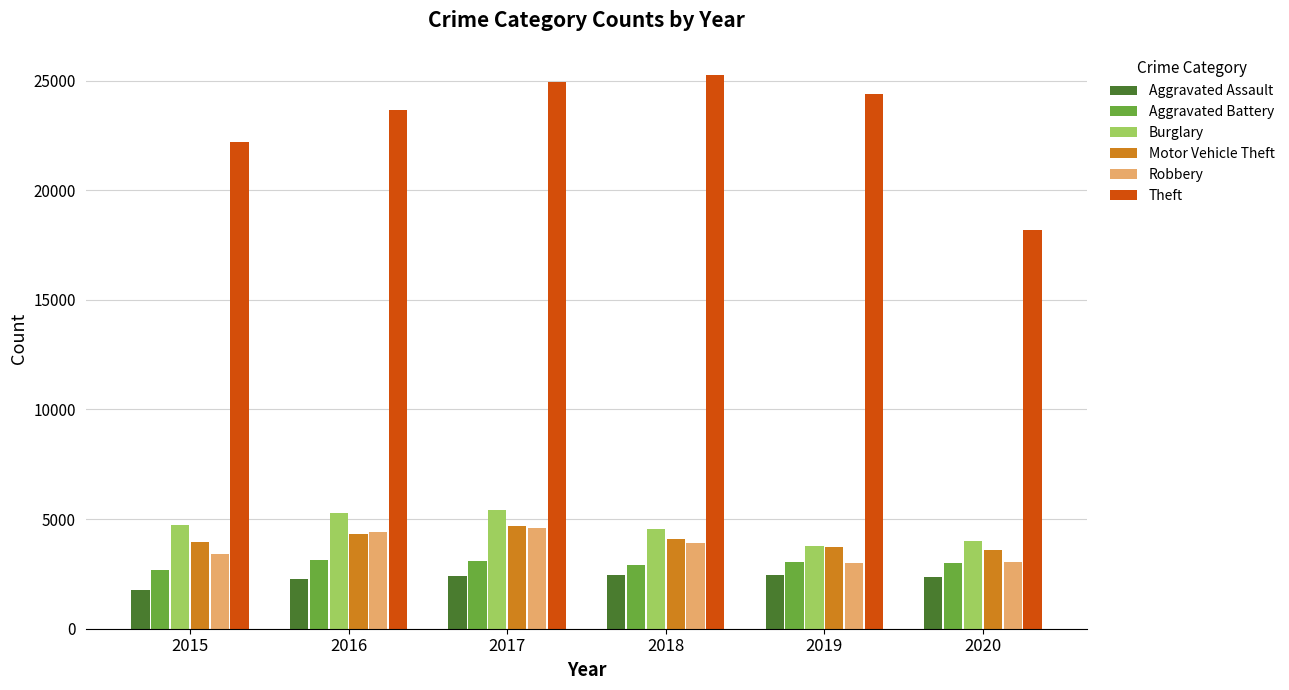

Where is Robbery nearest to the value 3786?

2018